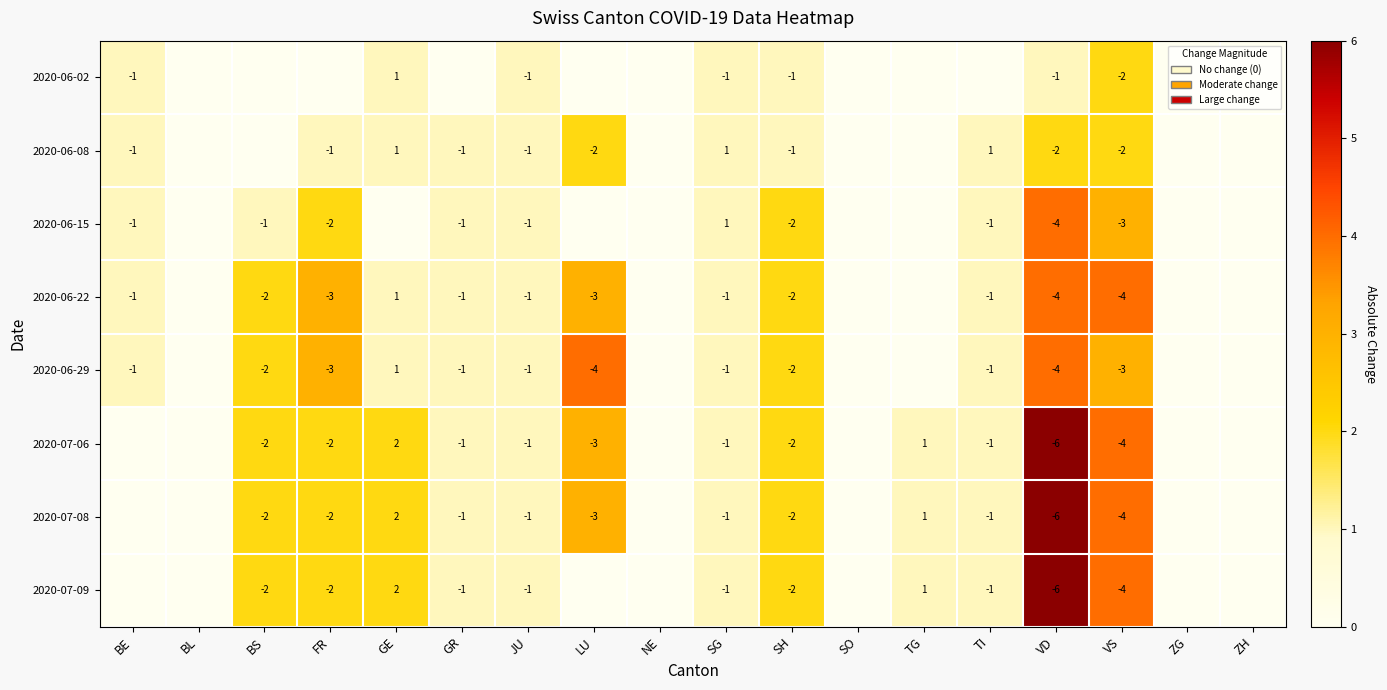

Is the value of 2020-06-29 at LU greater than the value of 2020-06-02 at SH?

No